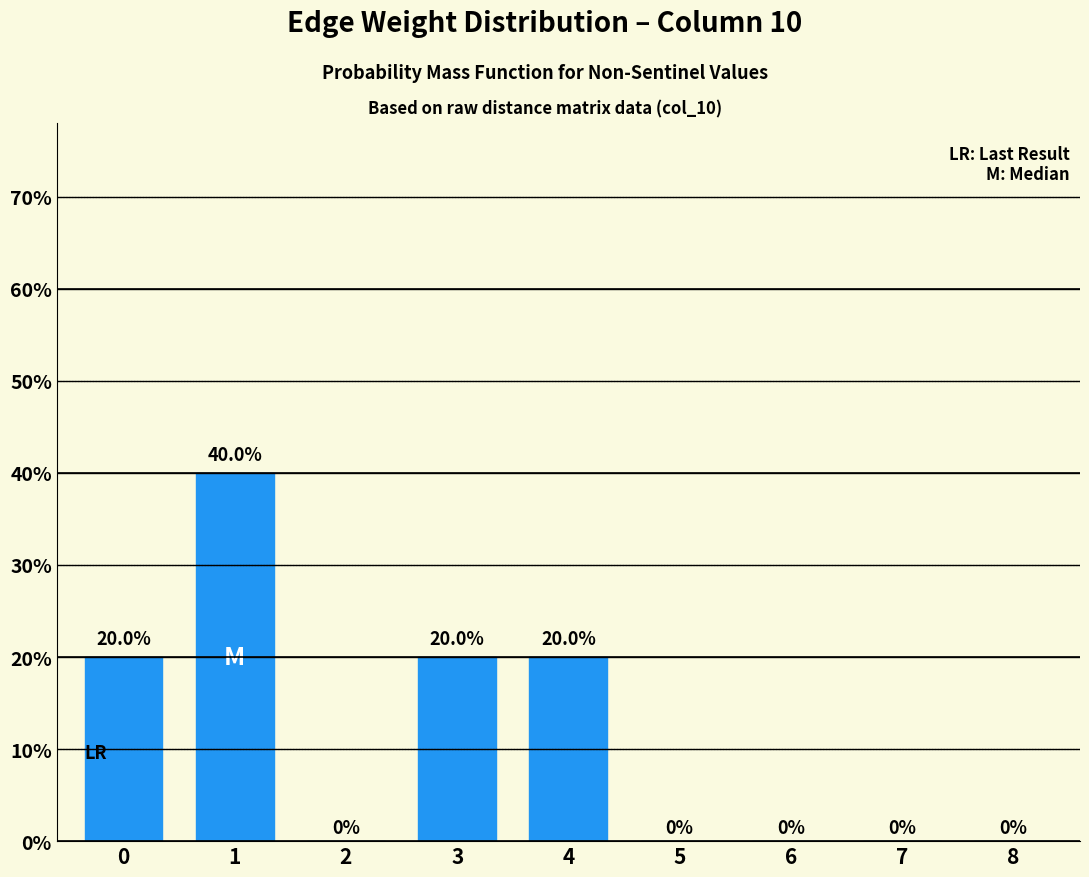

Reading left to right, extract all data points from this chart.

0=20	1=40	2=0	3=20	4=20	5=0	6=0	7=0	8=0